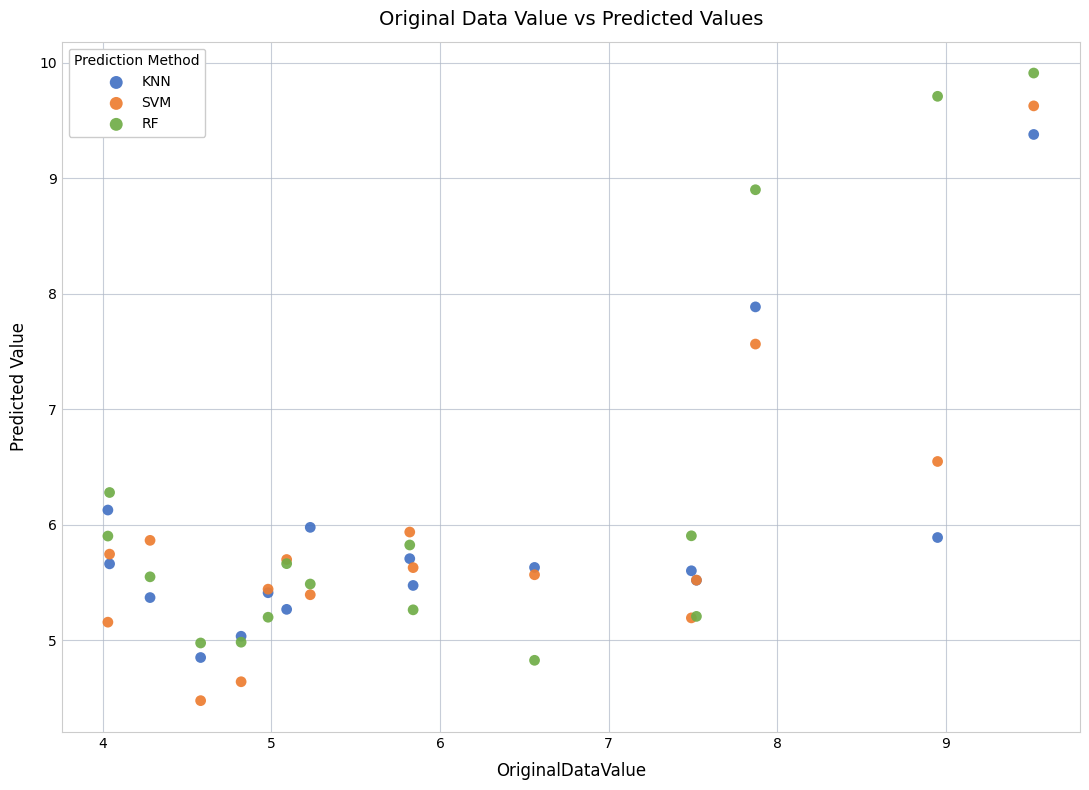

In the KNN series, what Y value is closest to 7?

6.1